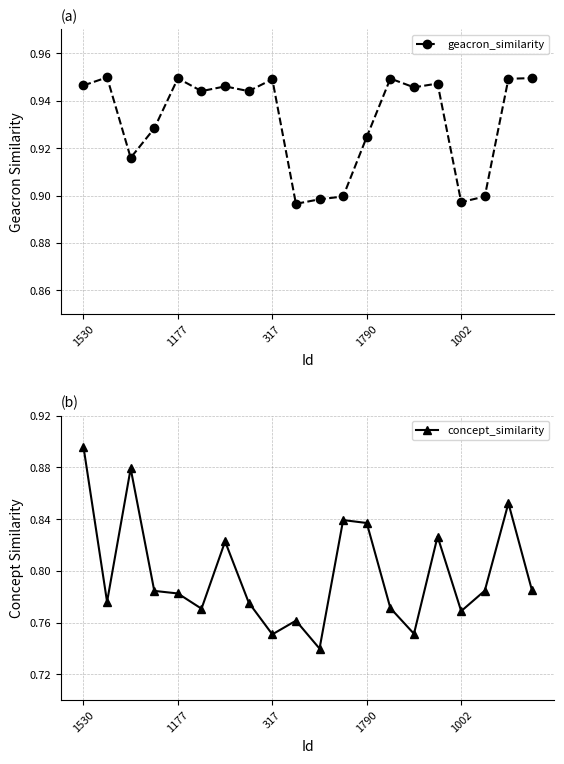

True or false: concept_similarity and geacron_similarity intersect in this chart.

False